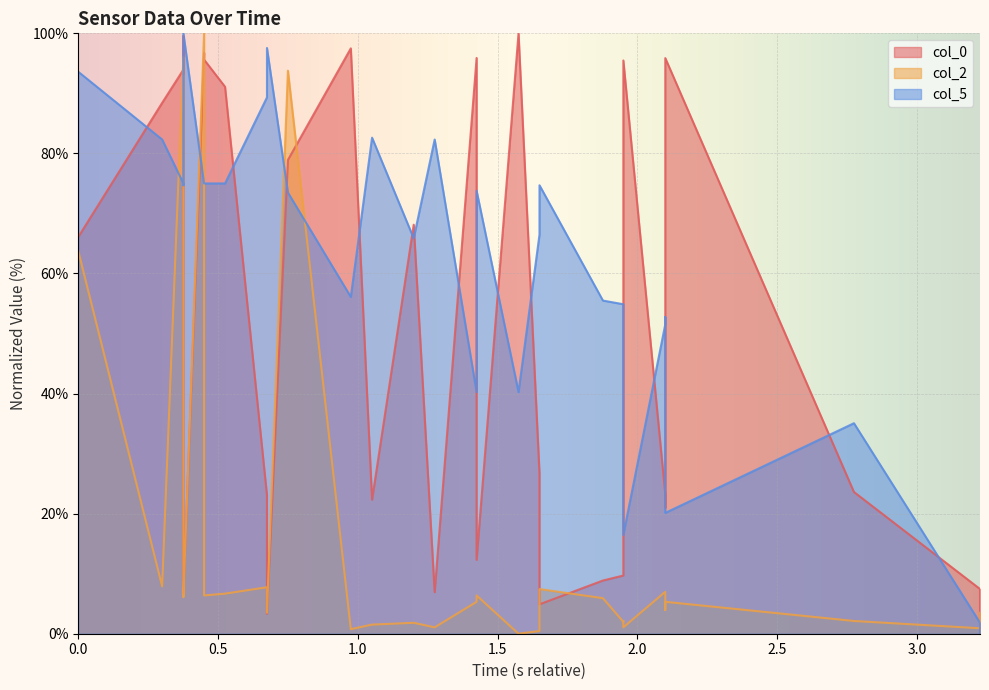

In col_5, how many points are higher than both neighbors (excluding endpoints)?

8